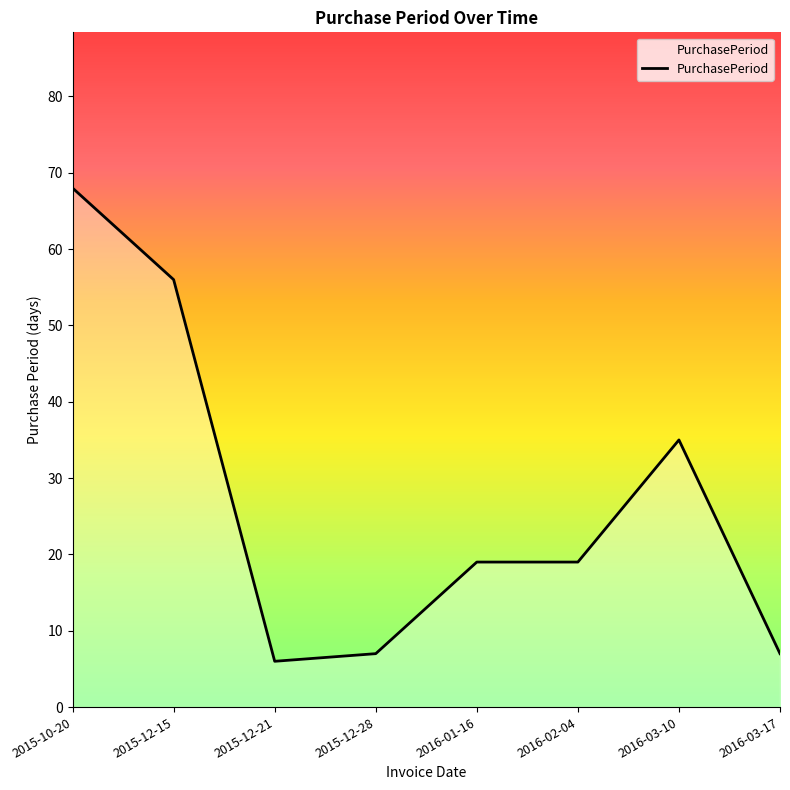

Which category has the lowest value across all series?

2015-12-21